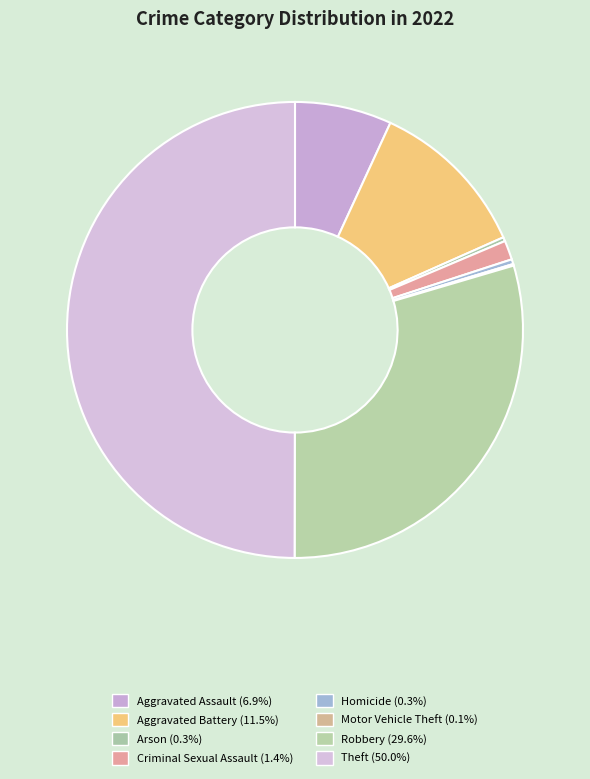

Which slice is the largest?

Theft